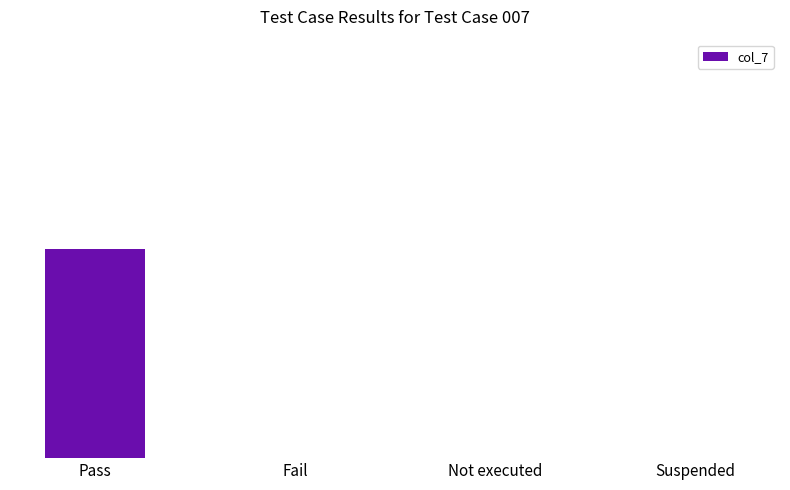

Are the bars horizontal?

No